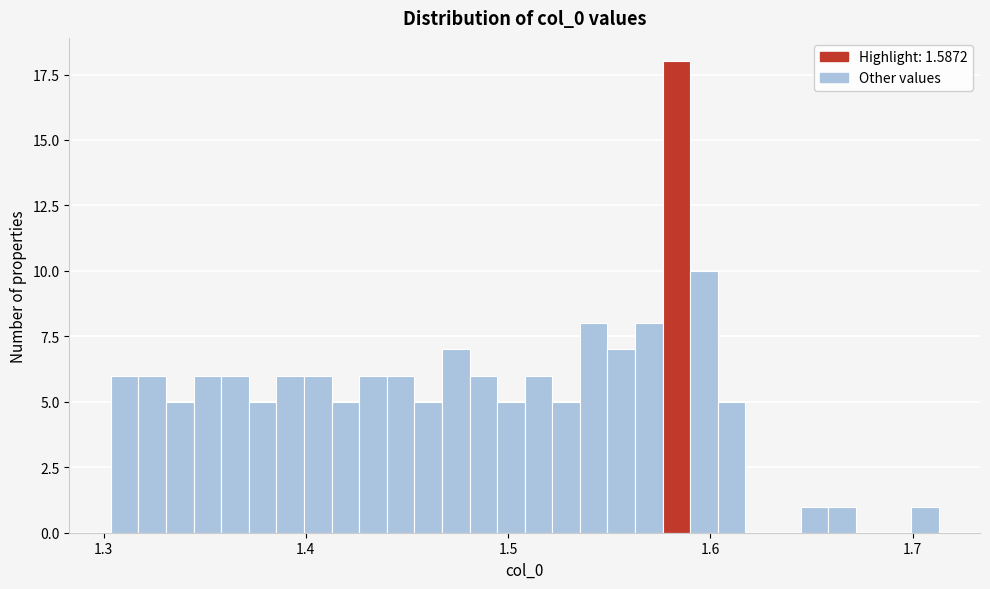

Around what value on the x-axis is the tallest bar? Give the approximate position of its centre, as read against the axis.

1.58